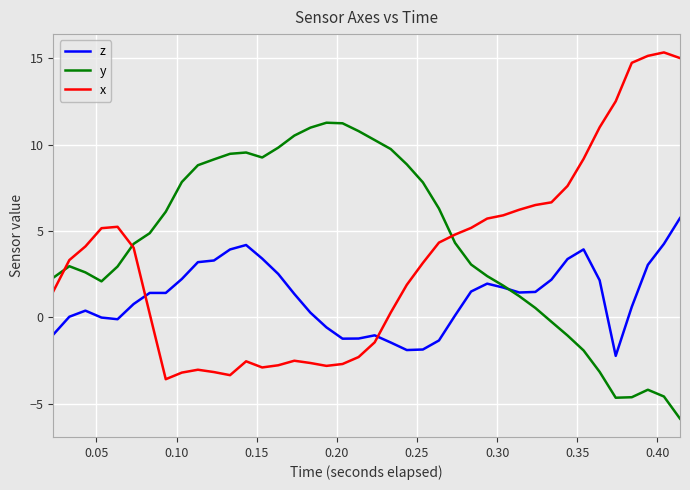

After their last crossing, which series has the higher values: y or z?

z